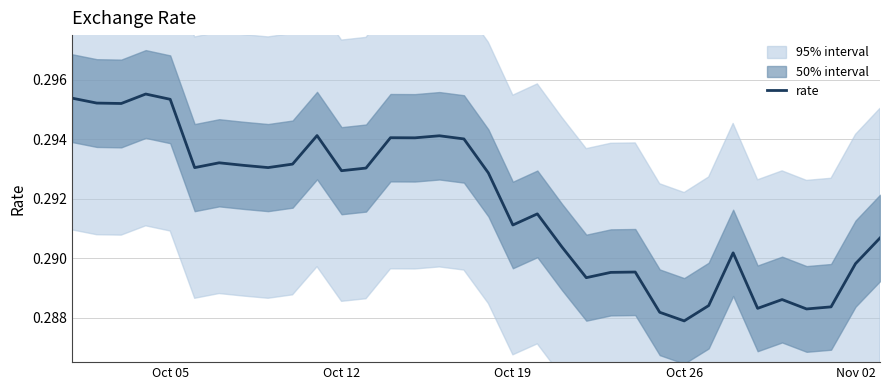

What is the sum of all values?

9.9